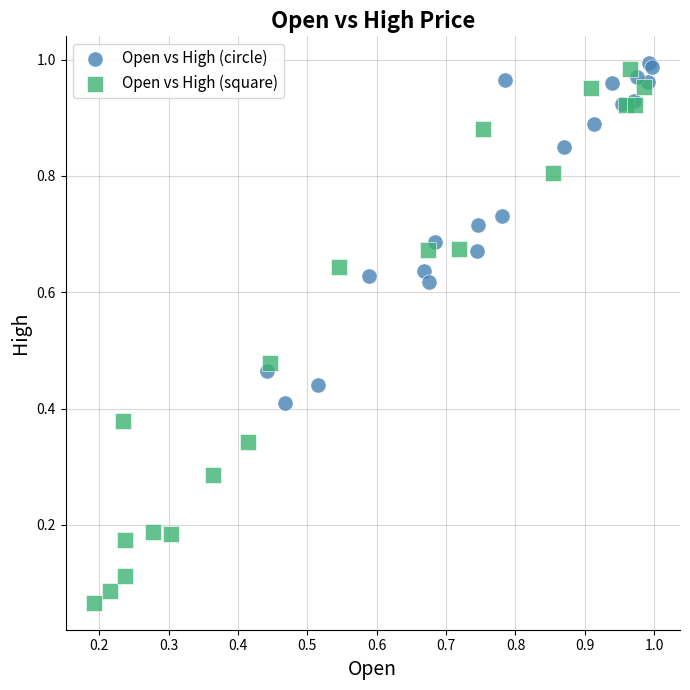

Which series has the largest Y range (max minus min)?

Open vs High (square)